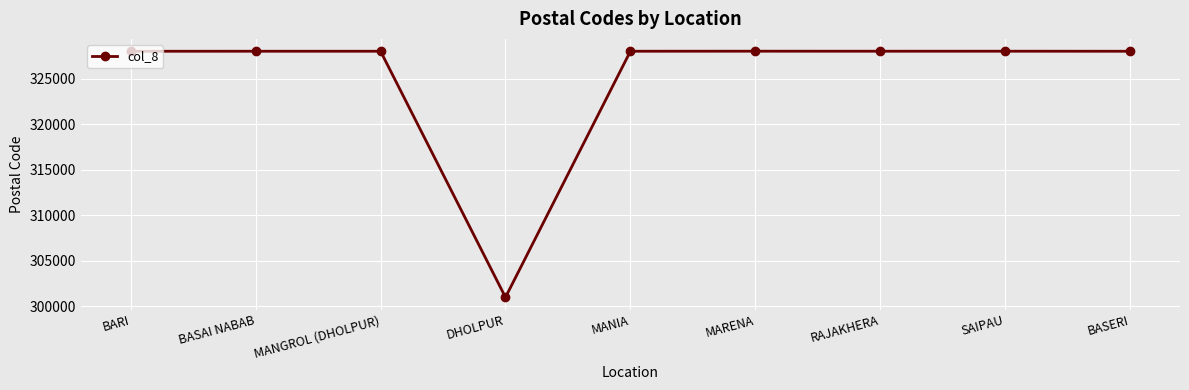

What is the sum of all values?

2925197